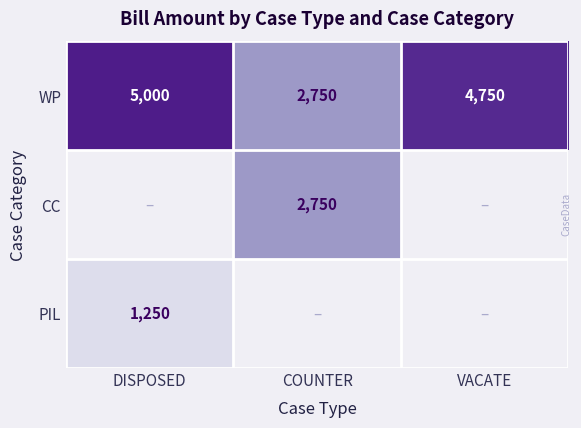

The value of PIL at DISPOSED is 1250. True or false?

True